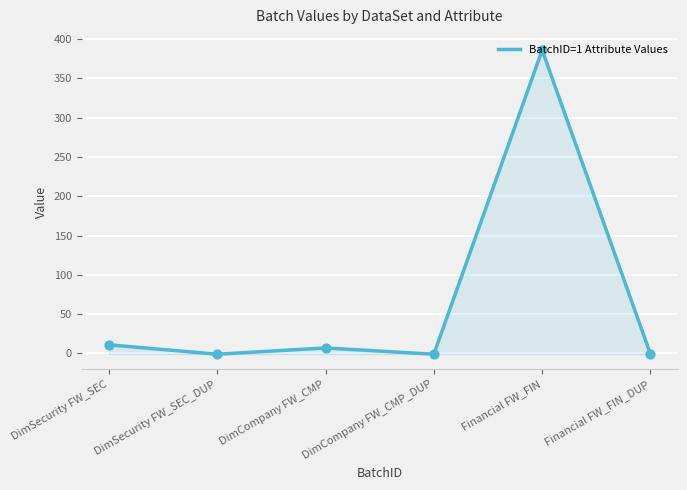

What is the change in value from DimSecurity FW_SEC to DimSecurity FW_SEC_DUP?

-12